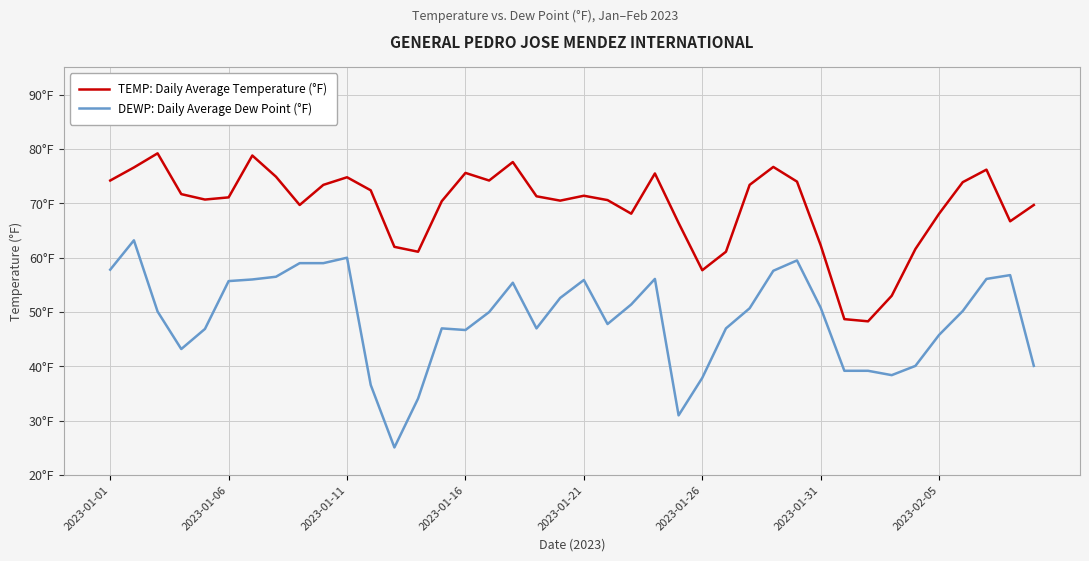

Does the chart display data point markers on the line(s)?

No